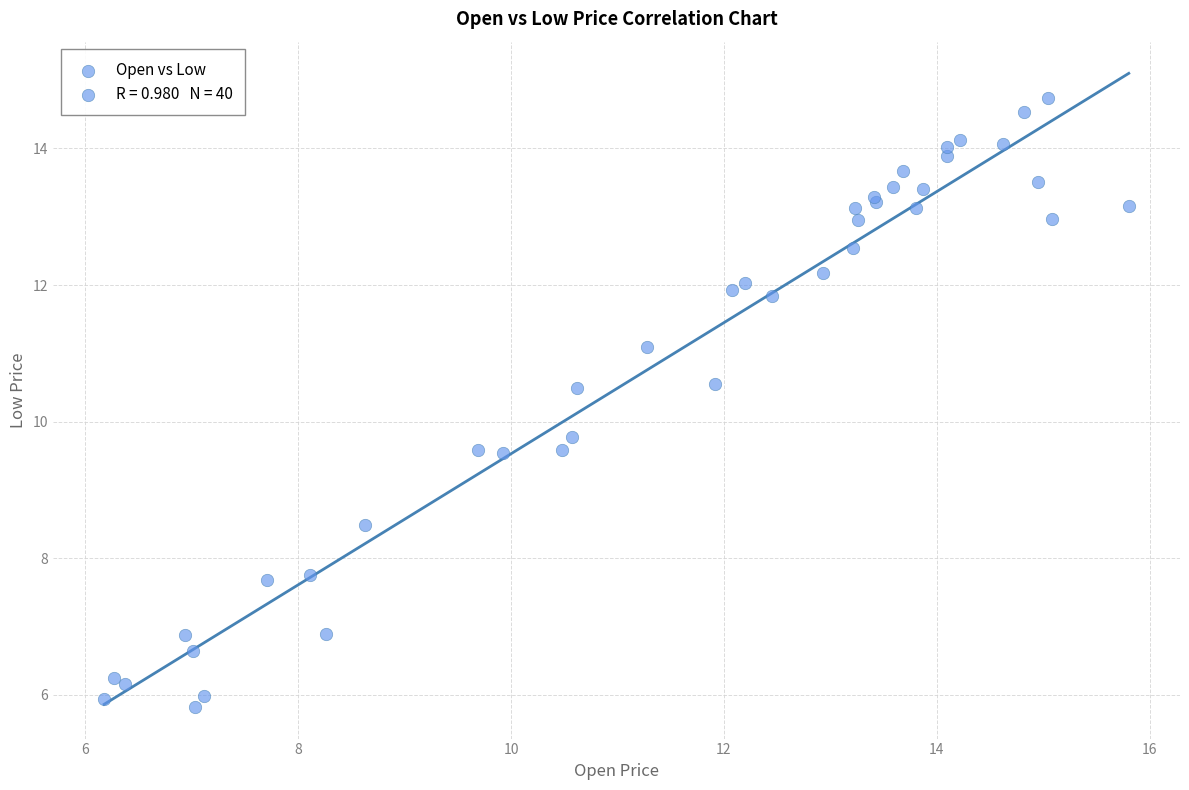

What Y value in the scatter plot is closest to 10?

9.8